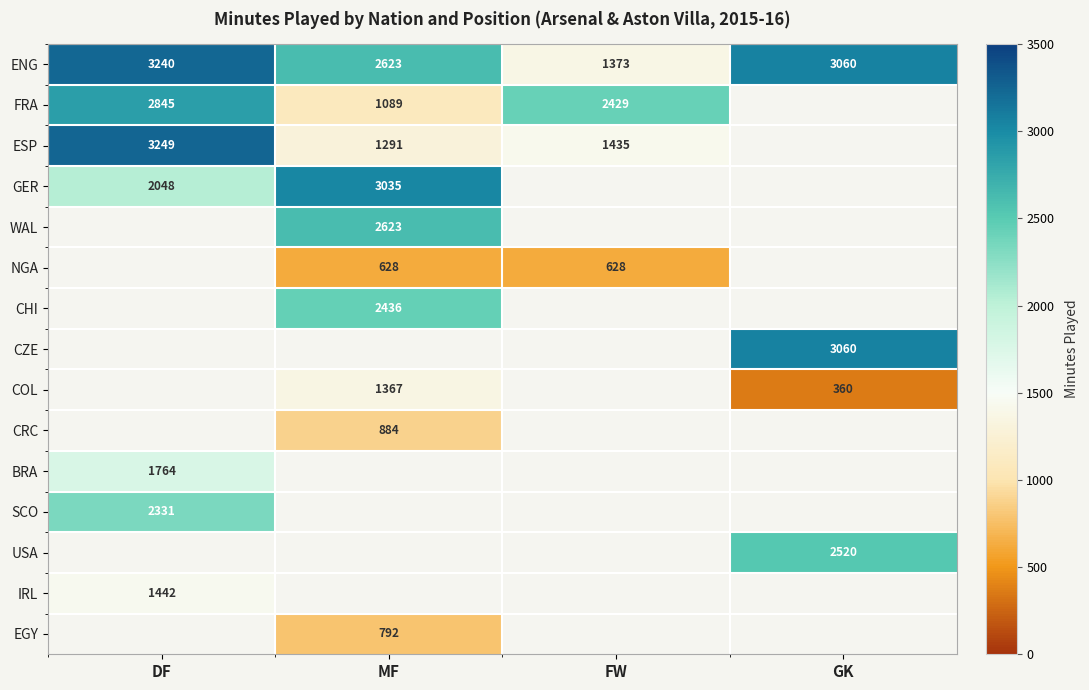

What is the difference between the ESP values at DF and FW?

1814